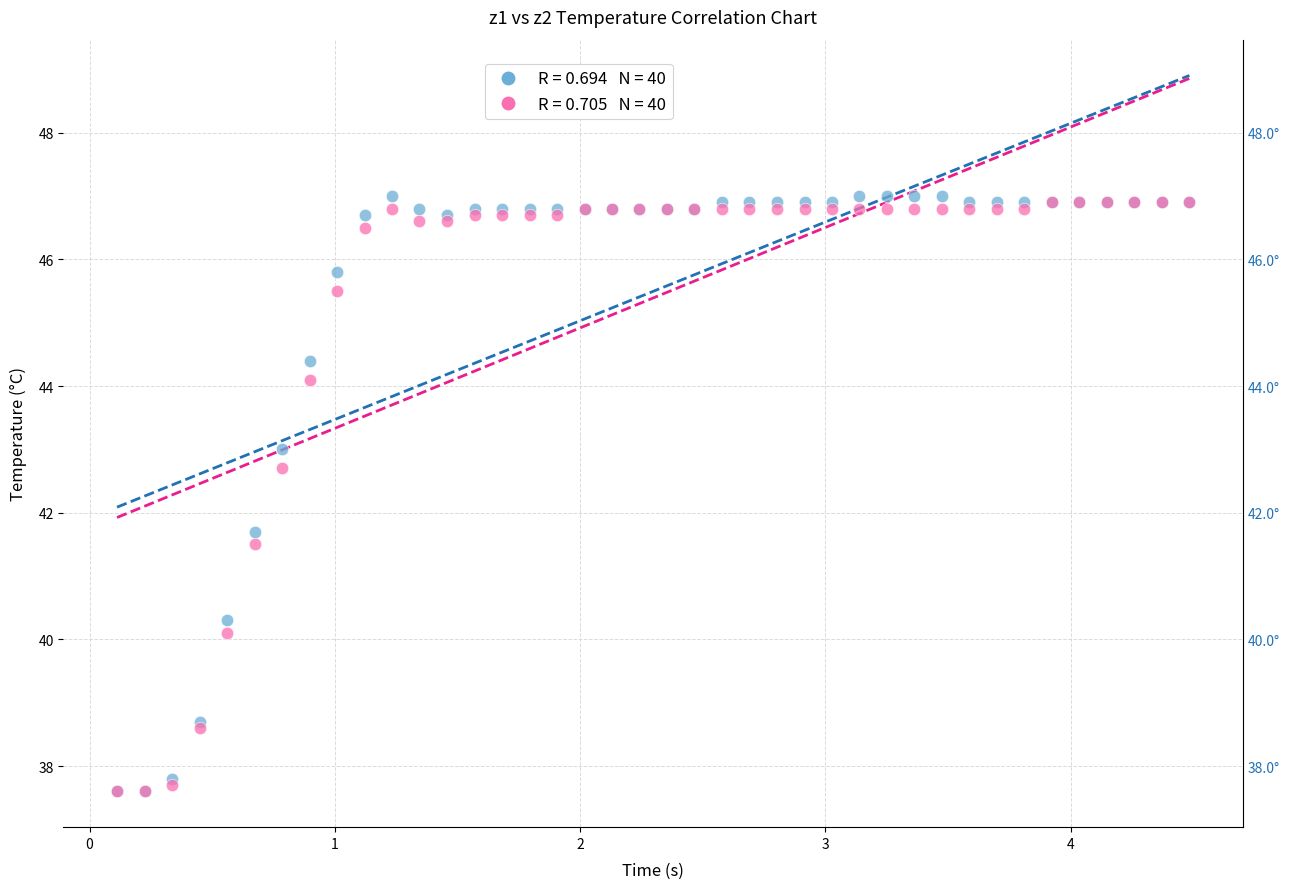

Across all series, what Y value is closest to 42?

41.7